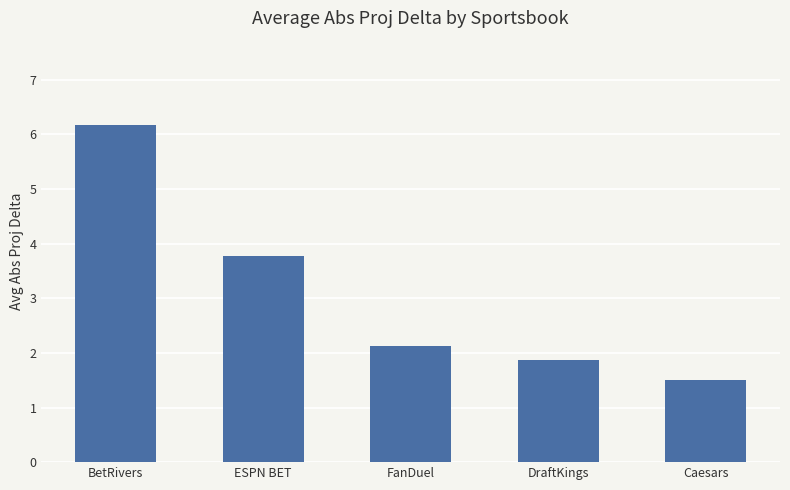

What is the difference between the values at BetRivers and DraftKings?

4.3